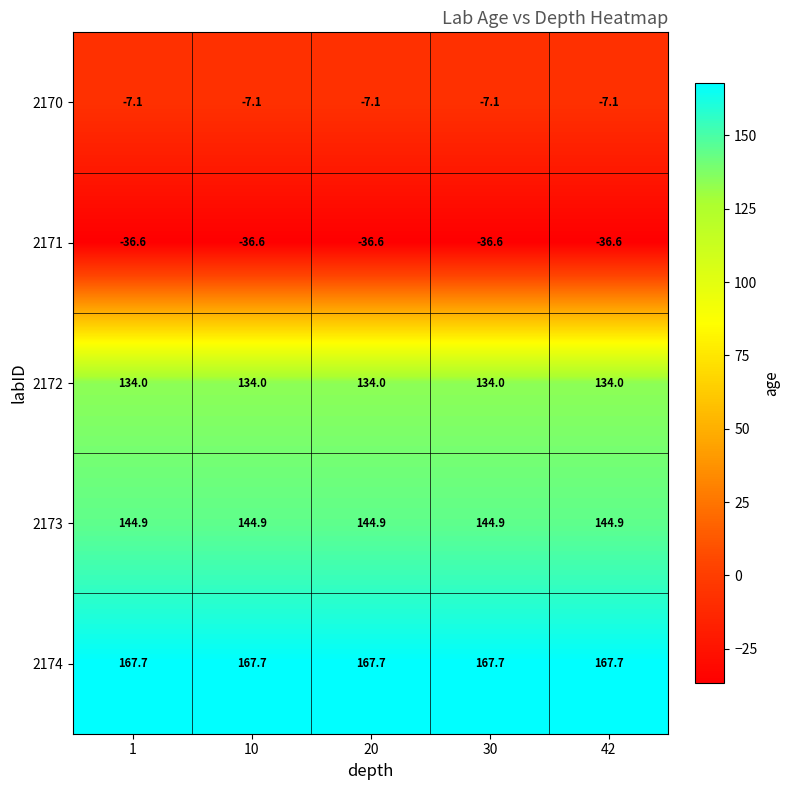

What is the sum of the 2173 values at 30 and 42?

289.8